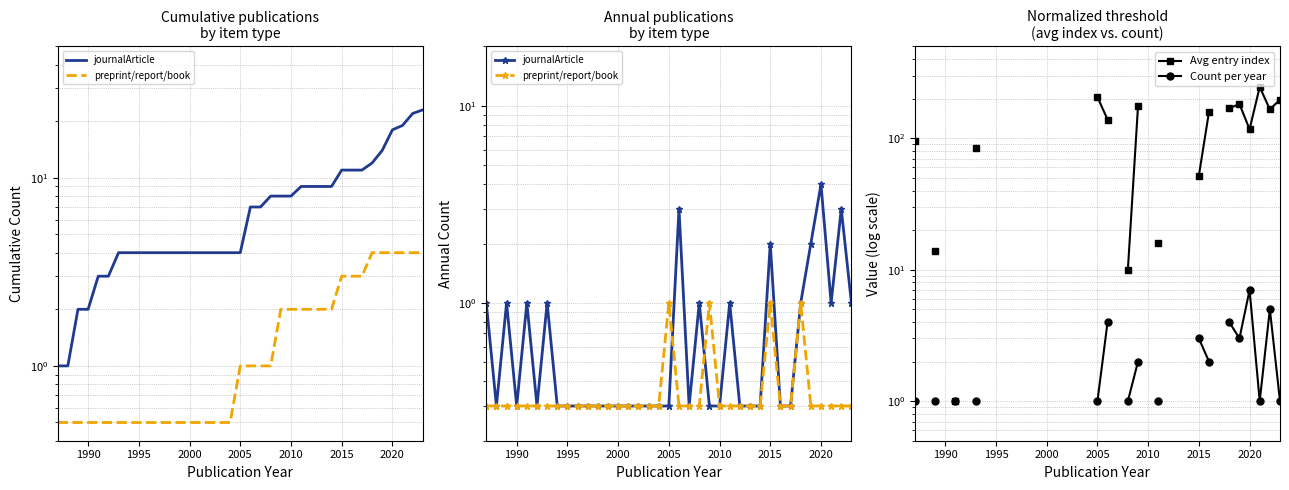

How many series are shown in this chart?

4